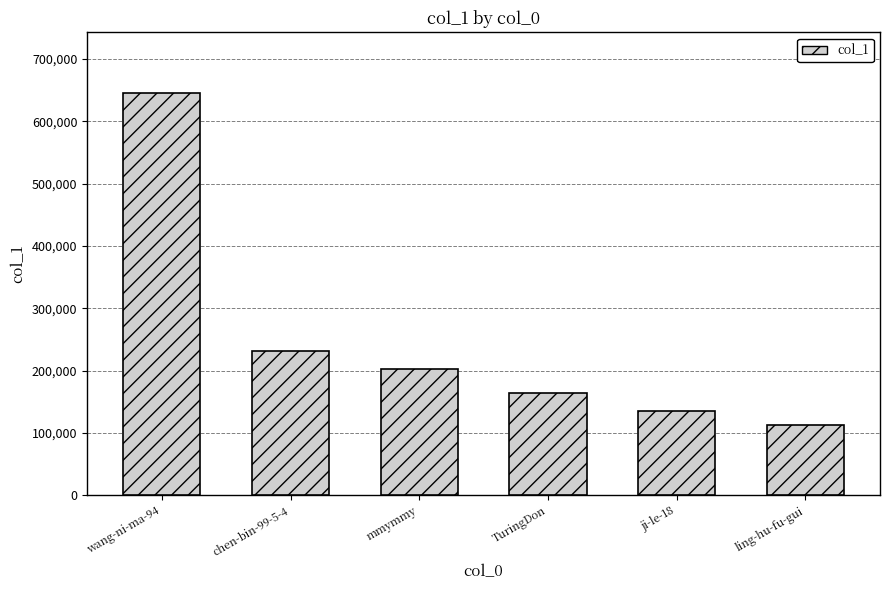

Is it true that the value at wang-ni-ma-94 is 645991?

True